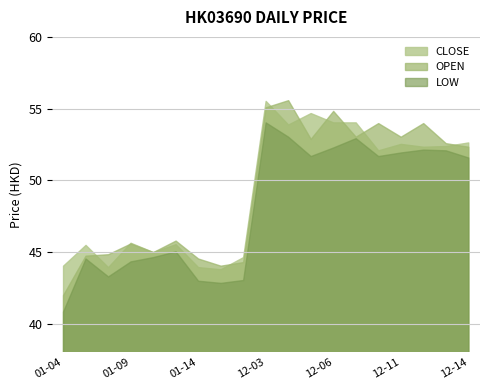

Rank the categories by CLOSE value from highest to lowest.

2018-12-03, 2018-12-05, 2018-12-06, 2018-12-07, 2018-12-04, 2018-12-14, 2018-12-11, 2018-12-13, 2018-12-12, 2018-12-10, 2019-01-09, 2019-01-11, 2019-01-07, 2019-01-10, 2019-01-16, 2019-01-04, 2019-01-08, 2019-01-14, 2019-01-15